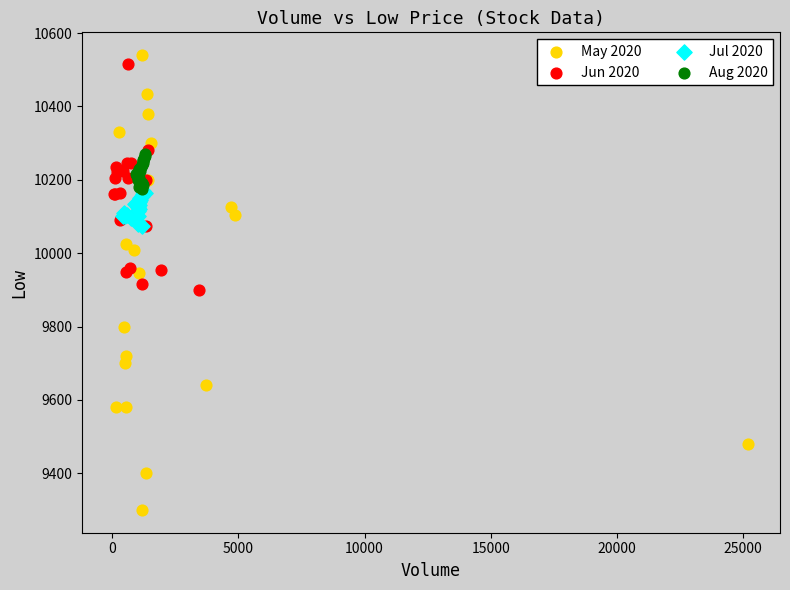

Which series reaches the minimum Y coordinate?

May 2020